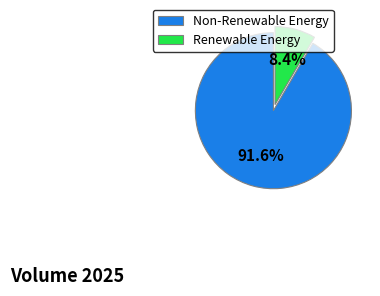

Which slice is the largest?

Non-Renewable Energy